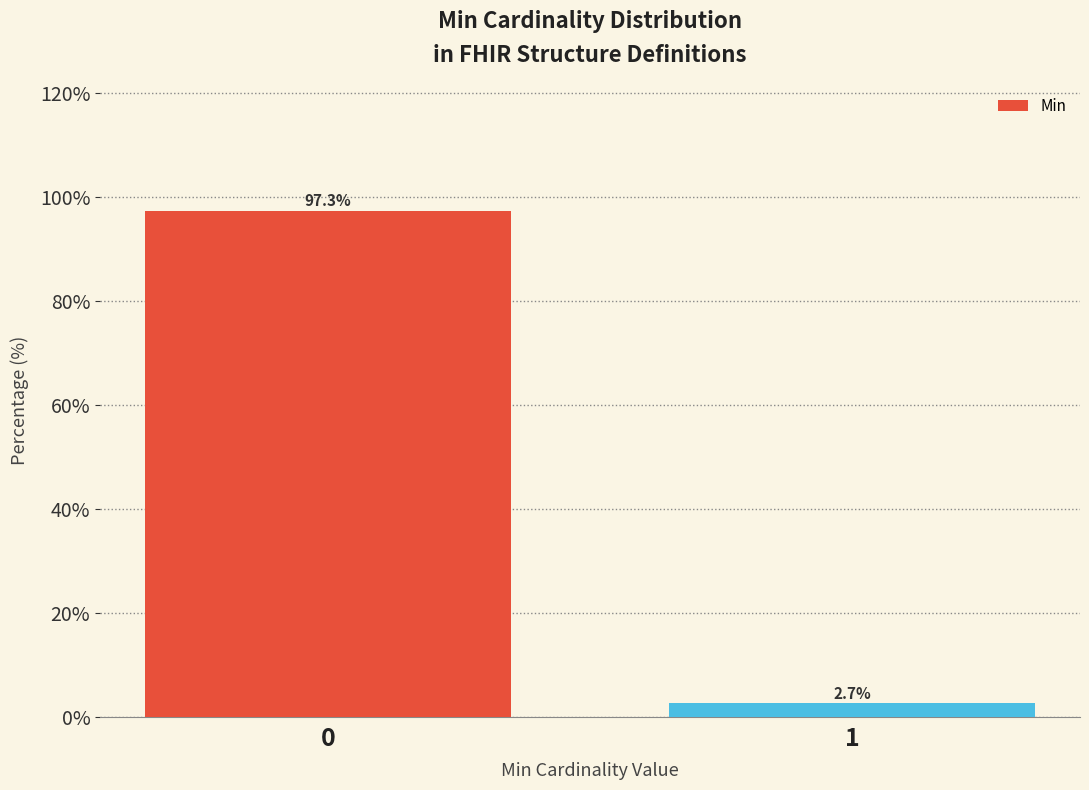

Reading left to right, transcribe all the data shown in this chart.

97.3	2.7